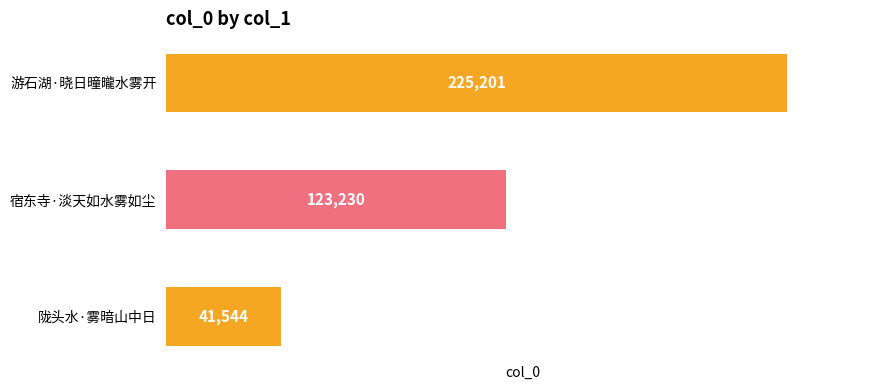

What is the average value?

129992